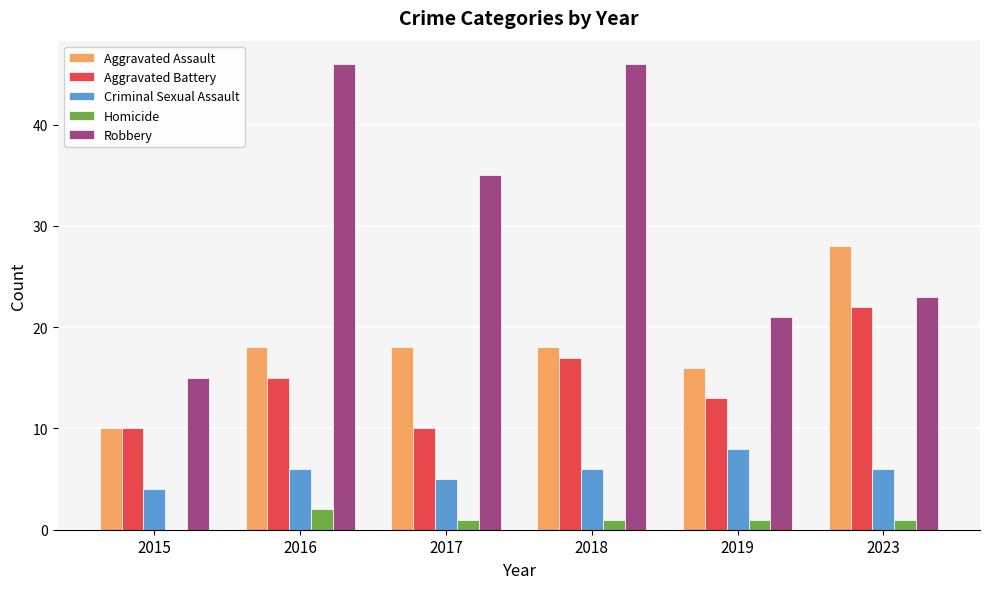

At which label is Robbery closest to 30?

2017